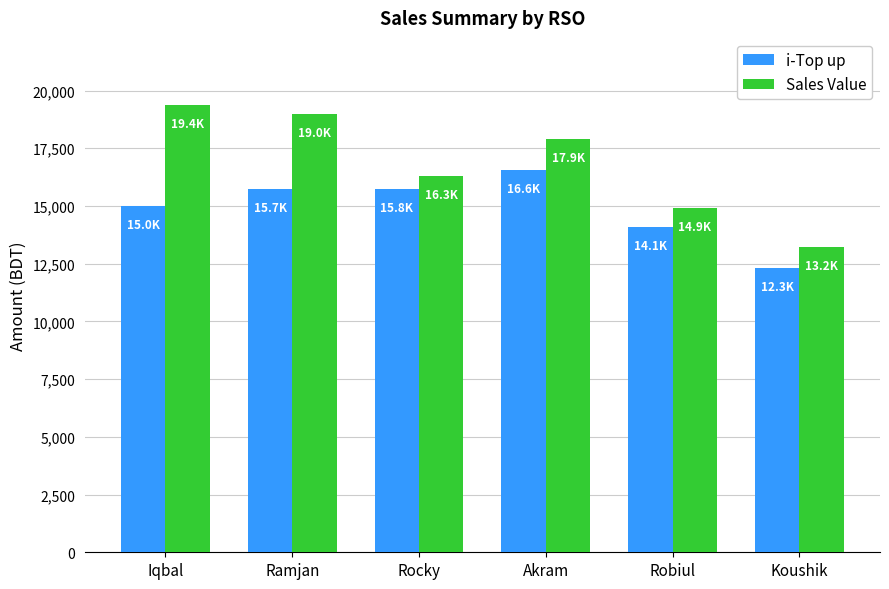

What is the label of the 1st bar from the left?

Iqbal